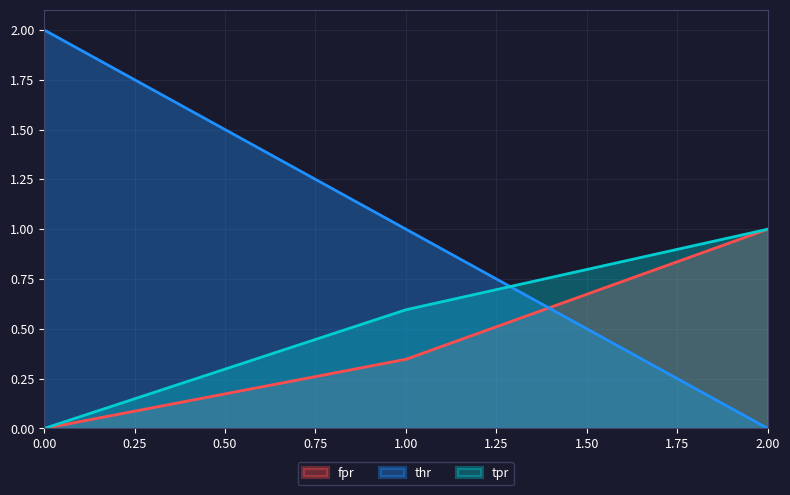

Which has a higher value, 2 or 1?

2